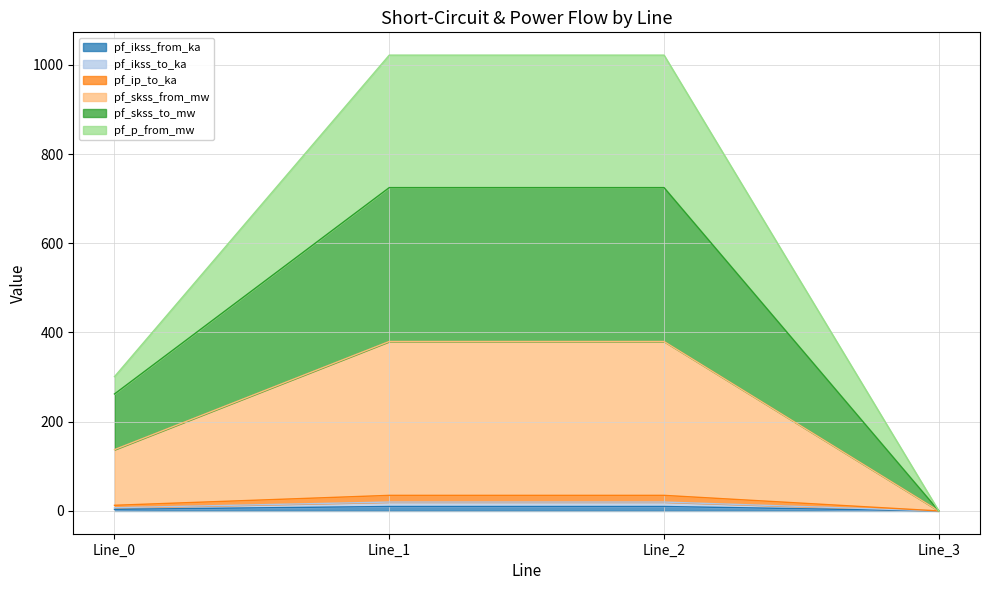

Which label corresponds to the largest value in the chart?

Line_1